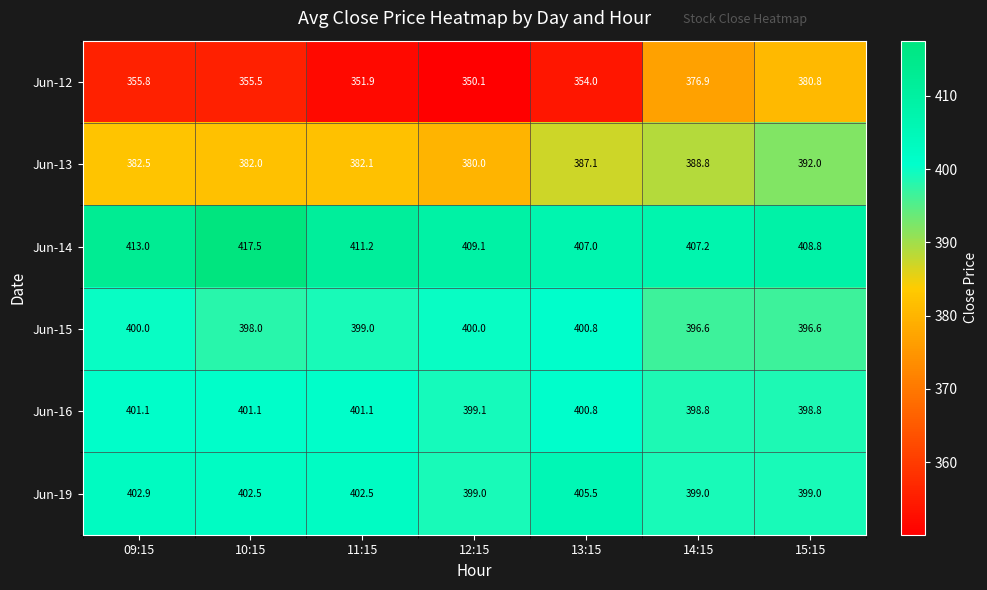

Read the Jun-14 value at 11:15.

411.2